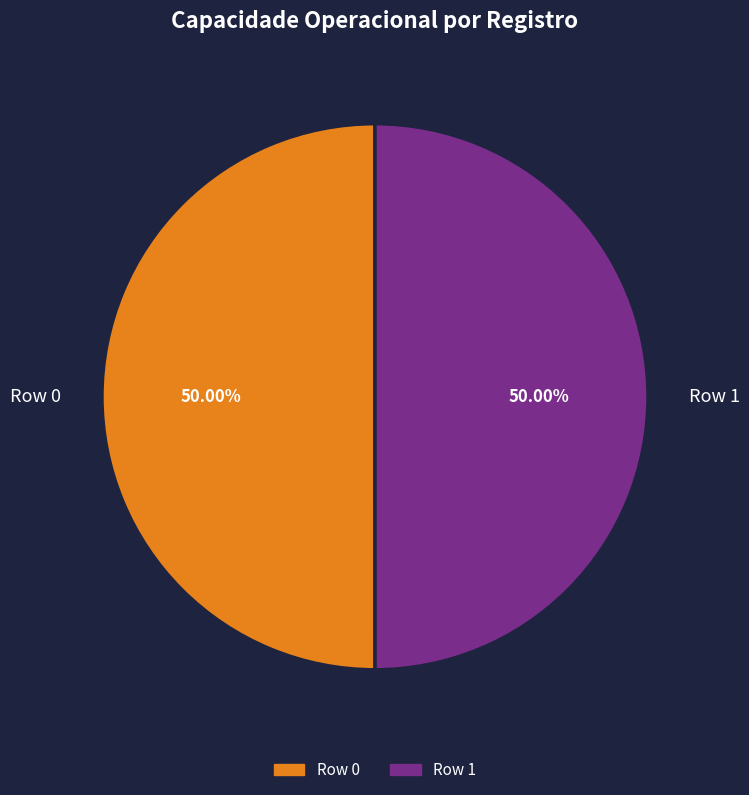

How many segments does this pie chart have?

2